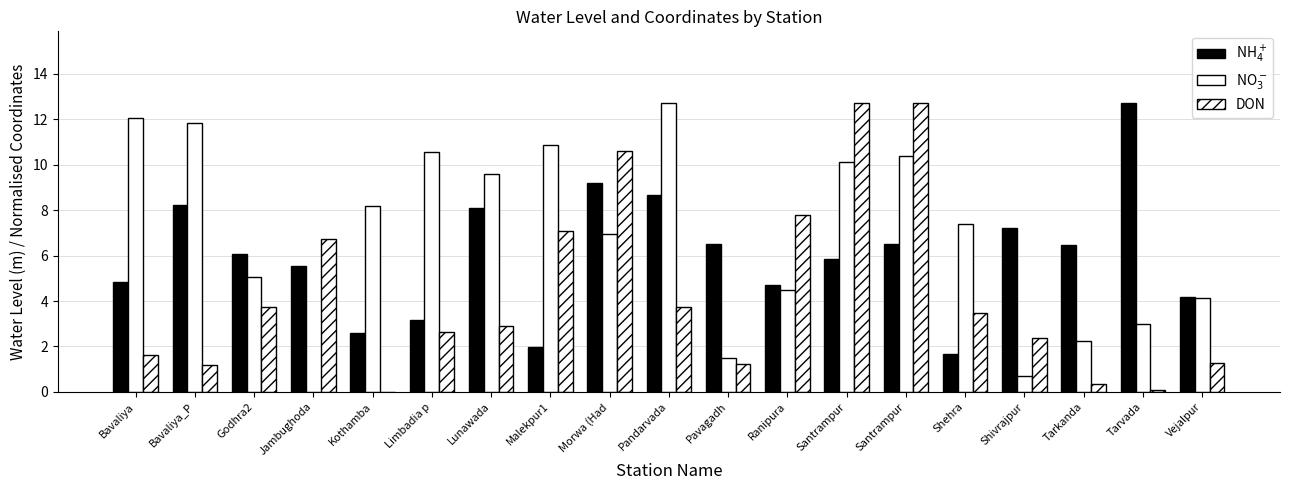

What is the average value of the DON series?

4.3